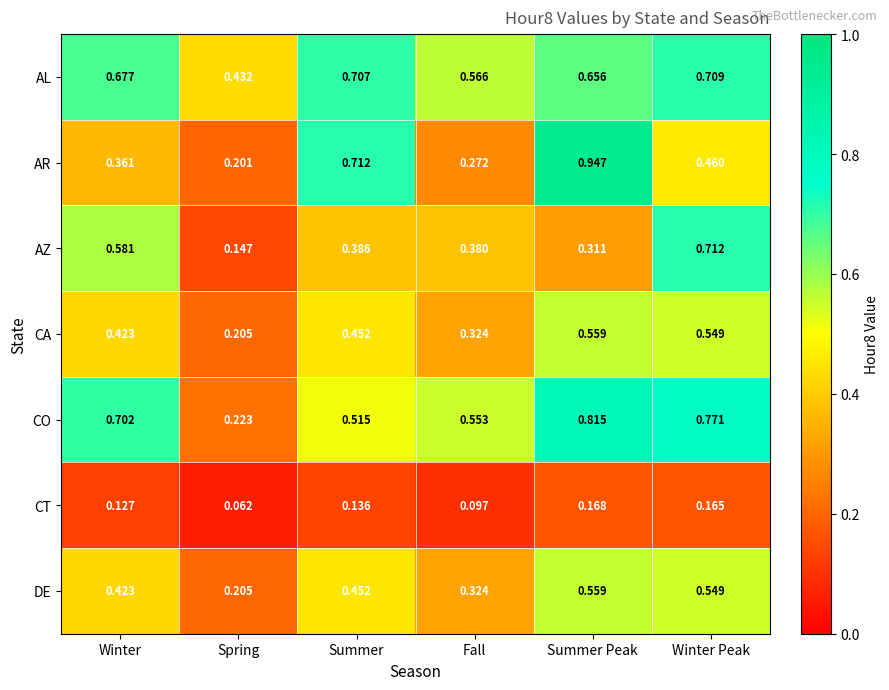

Which series has the largest total across all categories?

AL